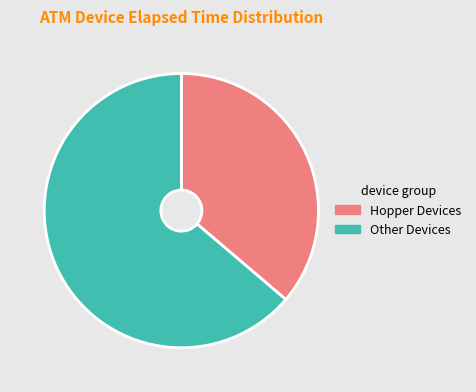

Is it true that Other Devices is 57% of the pie?

False